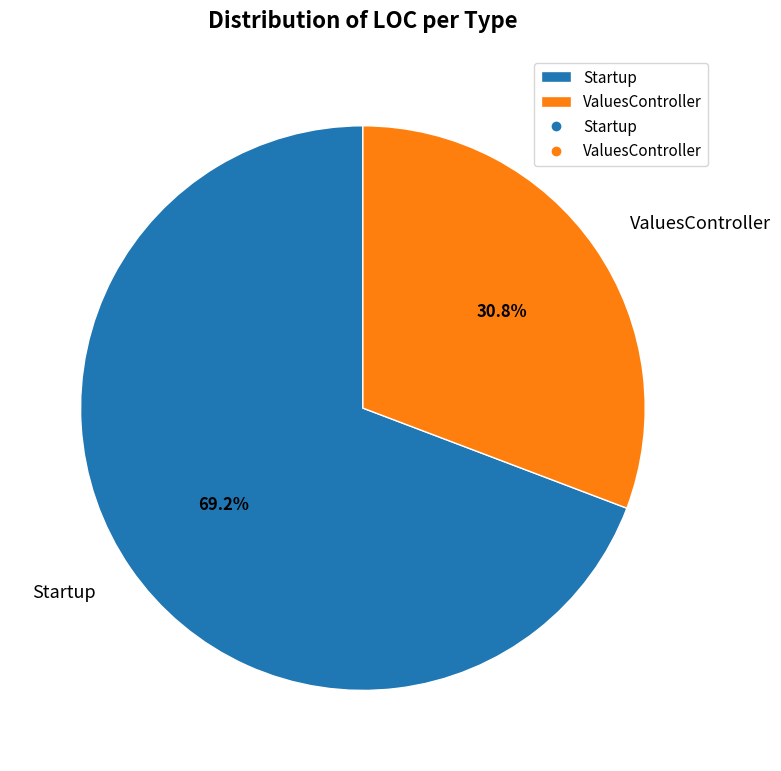

Is it true that Startup is 69% of the pie?

True